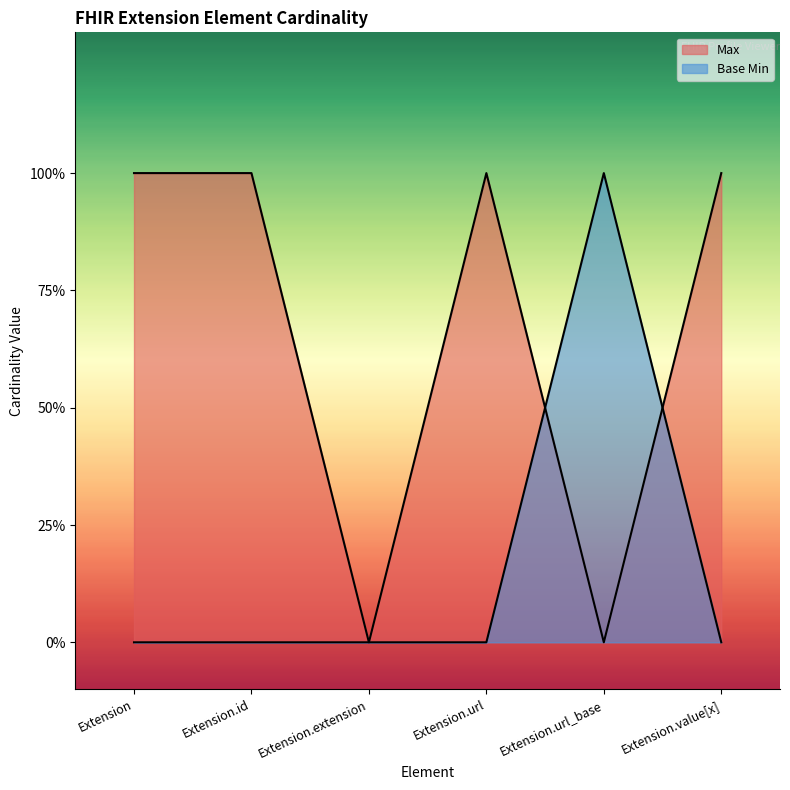

Which series has the largest range (max minus min)?

Max